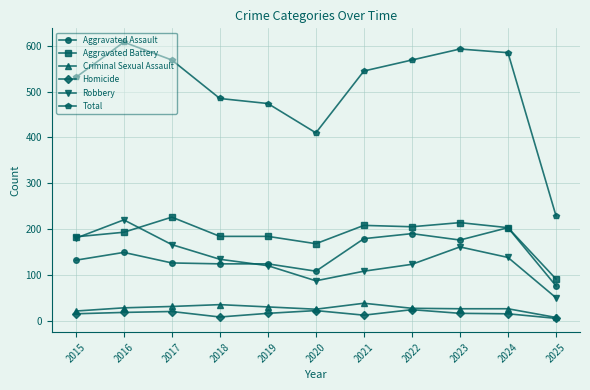

Read the Robbery value at 2022.

123